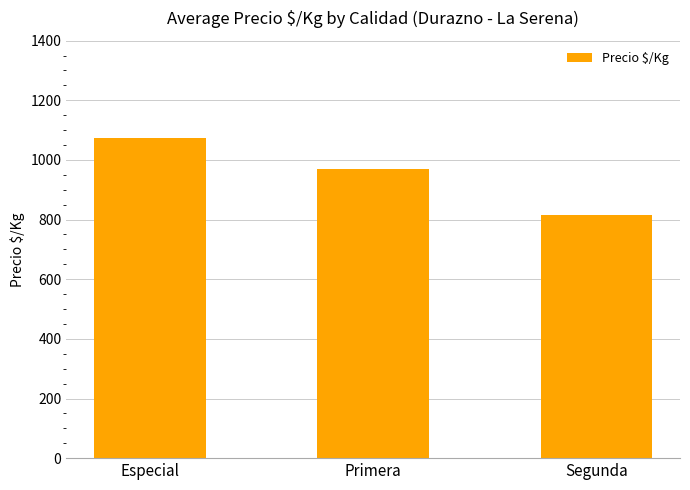

Reading left to right, extract all data points from this chart.

Especial=1075	Primera=968	Segunda=816